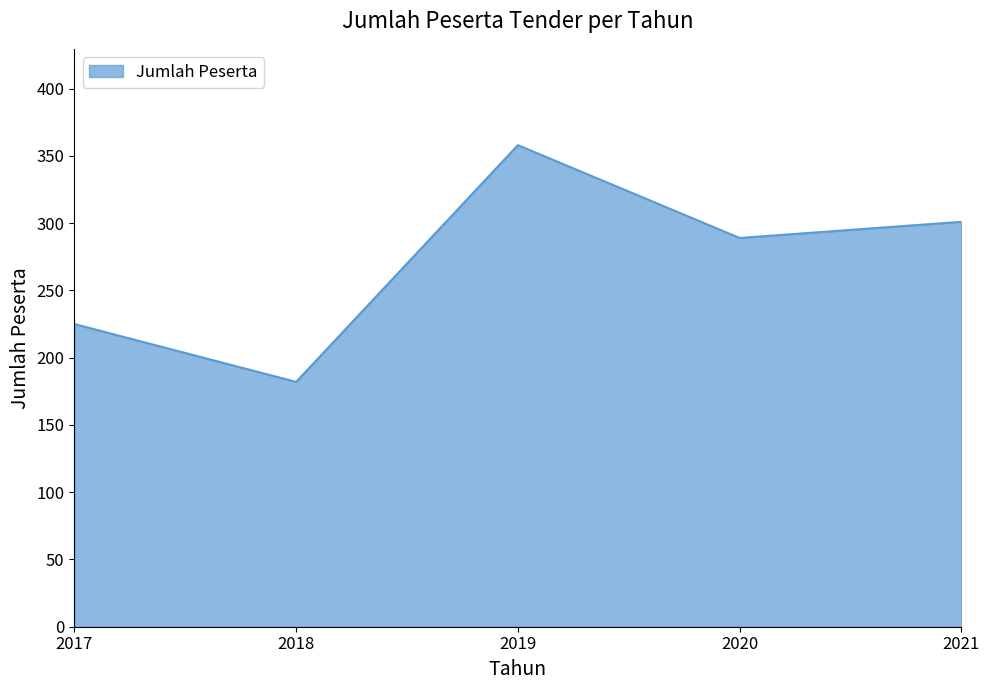

The chart shows a value of 225 at 2017. True or false?

True